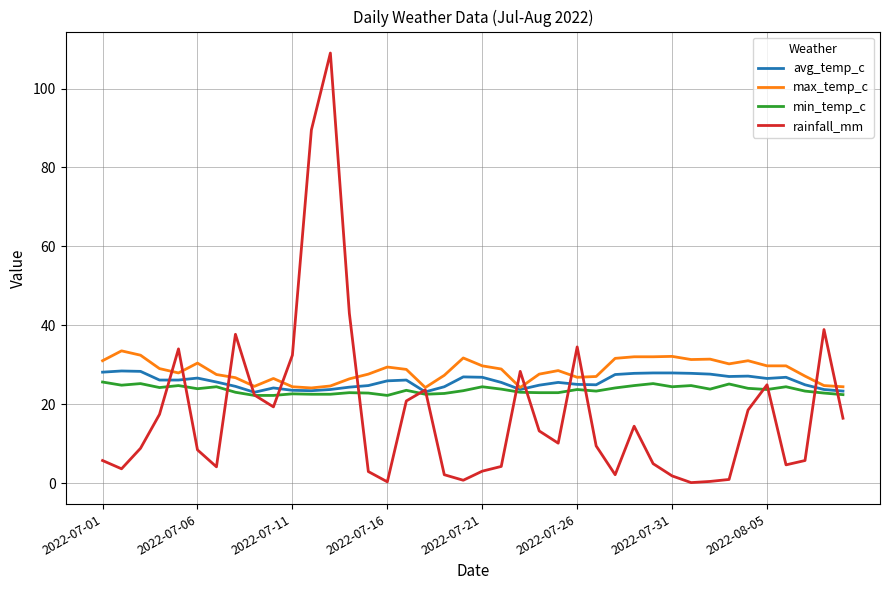

What is the maximum value shown in the chart?

109.0